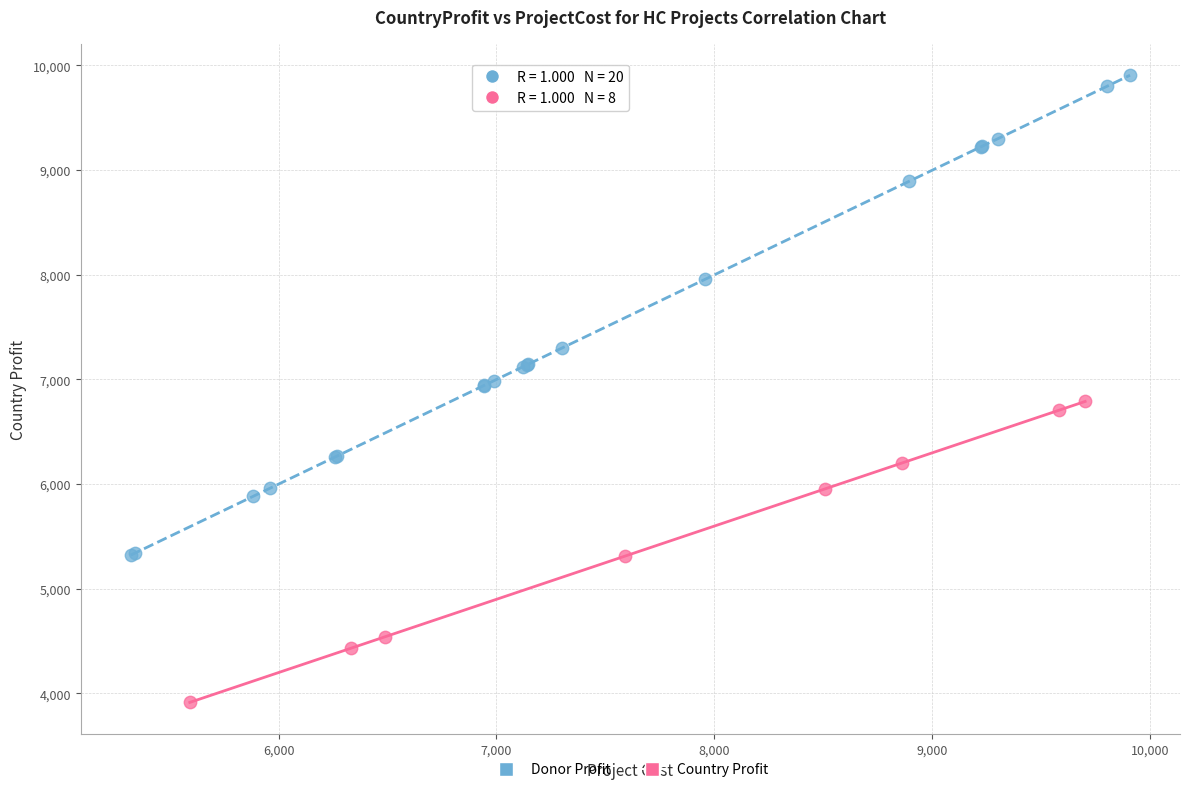

Which series has the widest spread of Y values?

Donor Profit